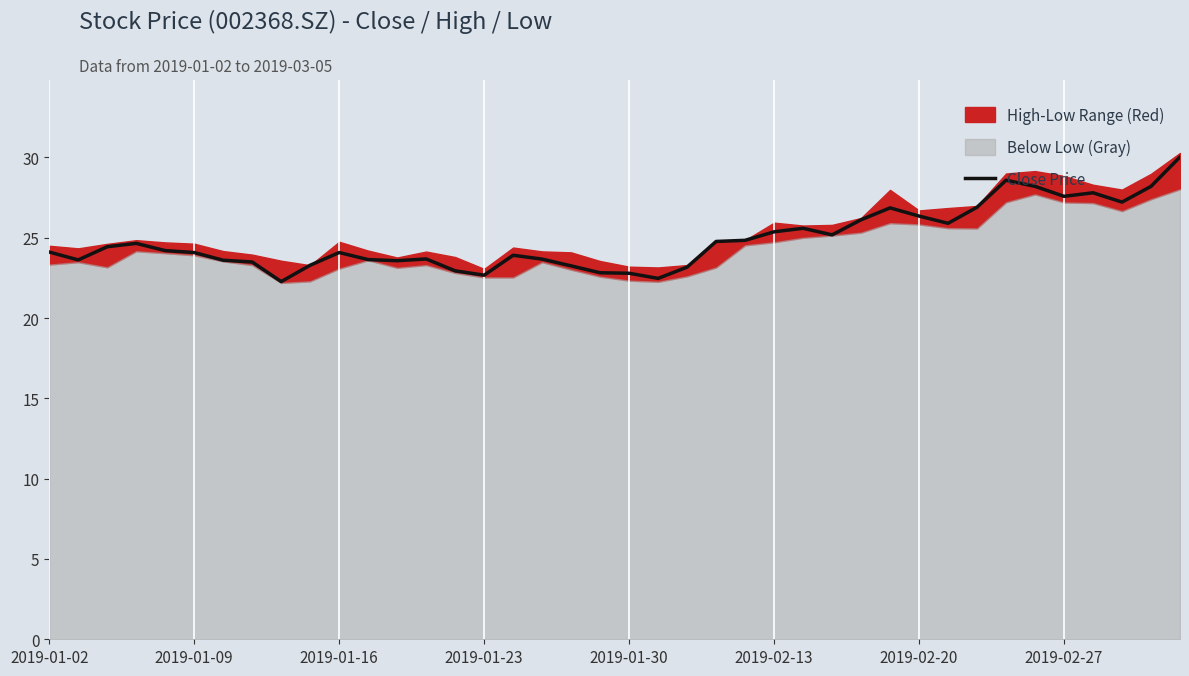

True or false: Close Price has a value of 33.0 at 2019-01-23.

False